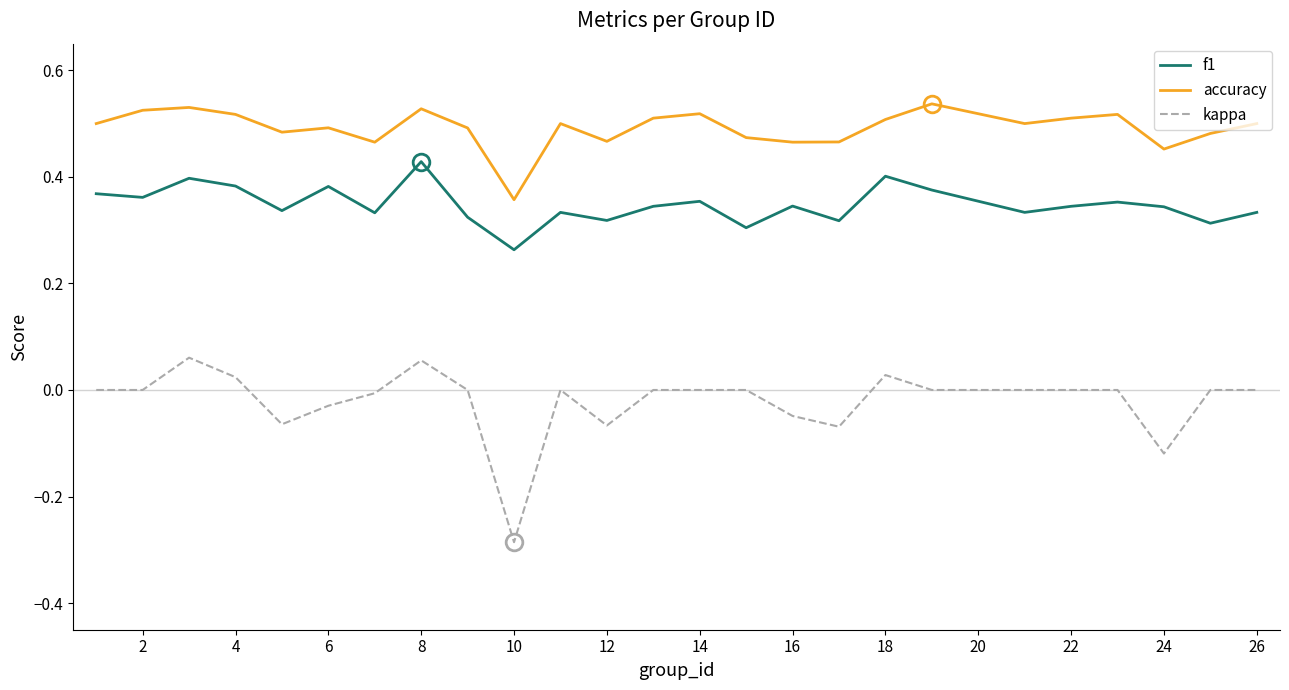

How many lines are shown in the chart?

3